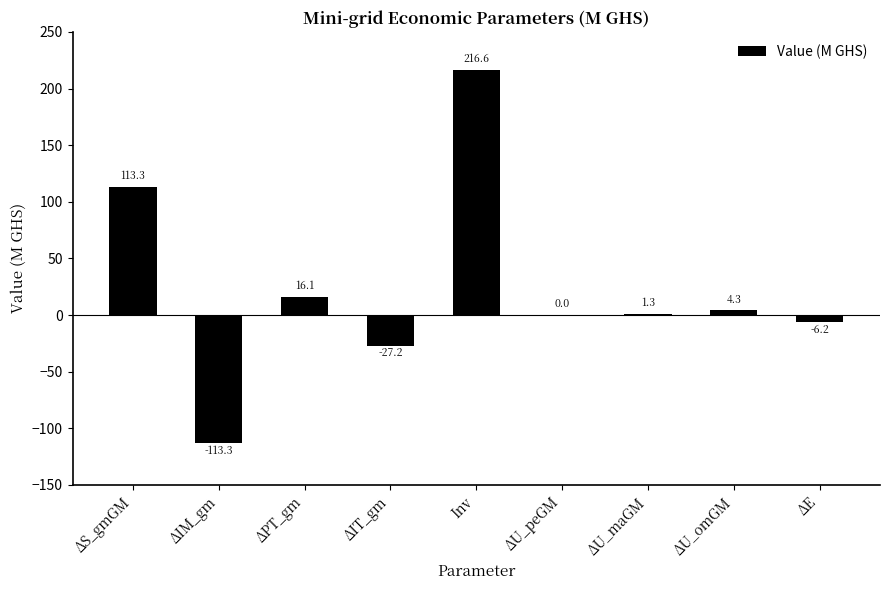

How many categories are shown in the chart?

9